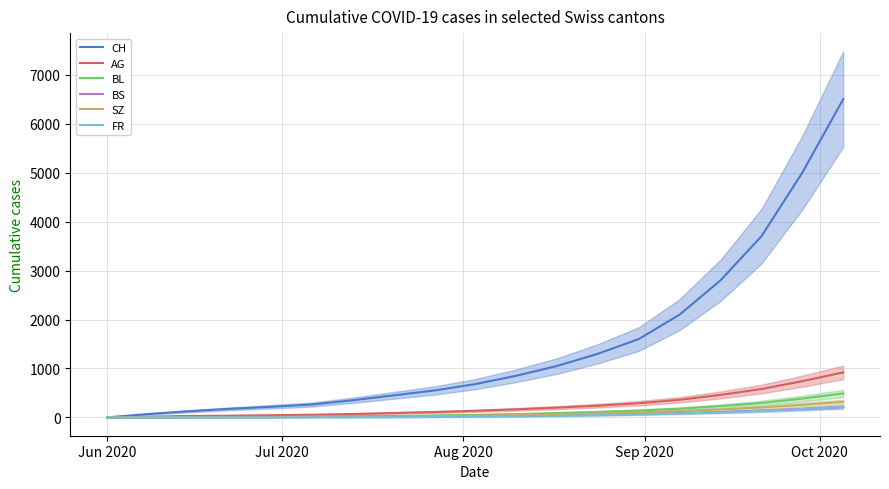

True or false: CH and BS intersect in this chart.

False